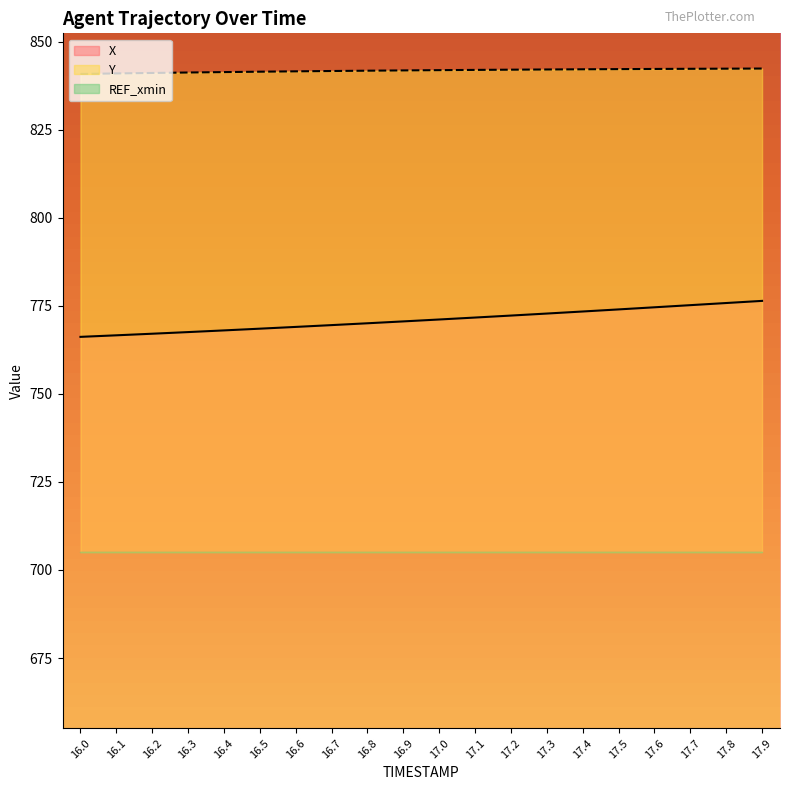

Reading left to right, transcribe all the data shown in this chart.

X: 16.0=766.2	16.1=766.6	16.2=767.1	16.3=767.6	16.4=768.0	16.5=768.5	16.6=769.0	16.7=769.5	16.8=770.1	16.9=770.6	17.0=771.1	17.1=771.7	17.2=772.3	17.3=772.8	17.4=773.4	17.5=774.0	17.6=774.6	17.7=775.2	17.8=775.8	17.9=776.4
Y: 16.0=840.9	16.1=841.0	16.2=841.2	16.3=841.3	16.4=841.4	16.5=841.5	16.6=841.6	16.7=841.7	16.8=841.8	16.9=841.9	17.0=841.9	17.1=842.0	17.2=842.1	17.3=842.1	17.4=842.2	17.5=842.2	17.6=842.3	17.7=842.3	17.8=842.4	17.9=842.4